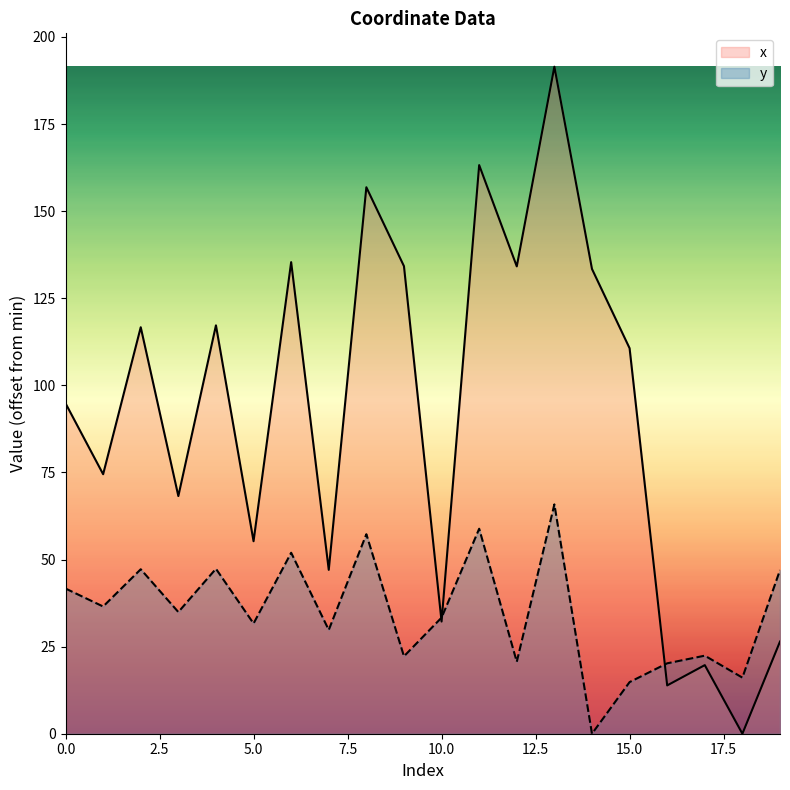

How many values in y are above zero?

19